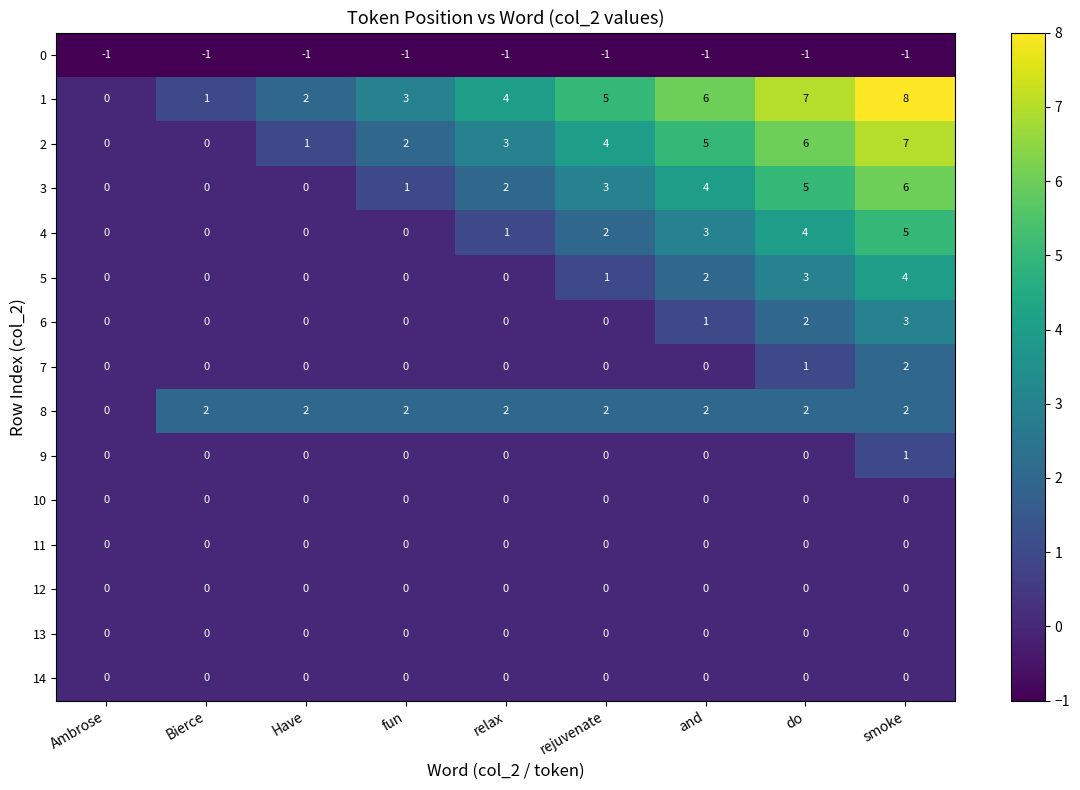

Count the 4 values in the range 0 to 3.

7